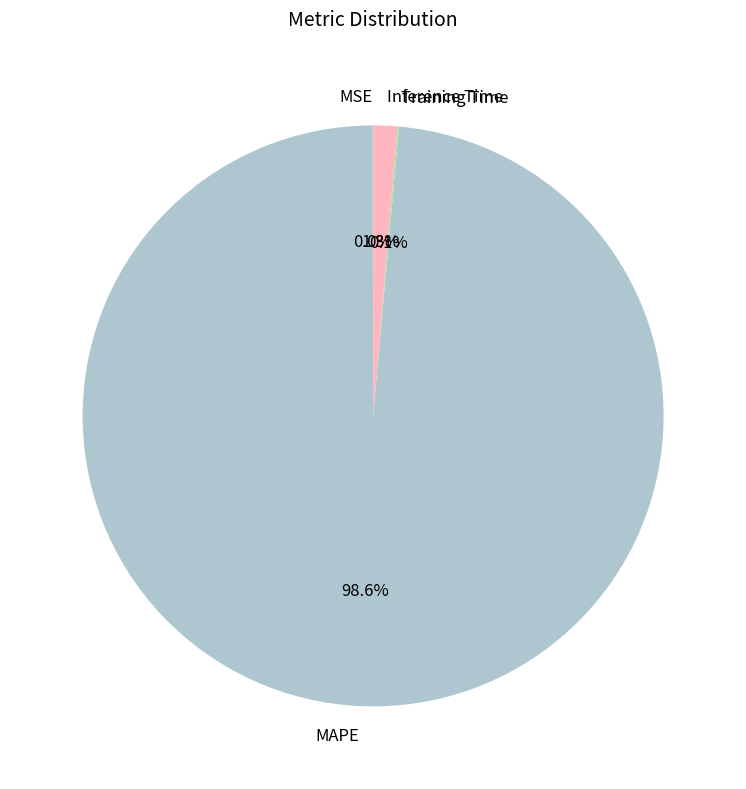

Which category has the biggest portion of the pie?

MAPE